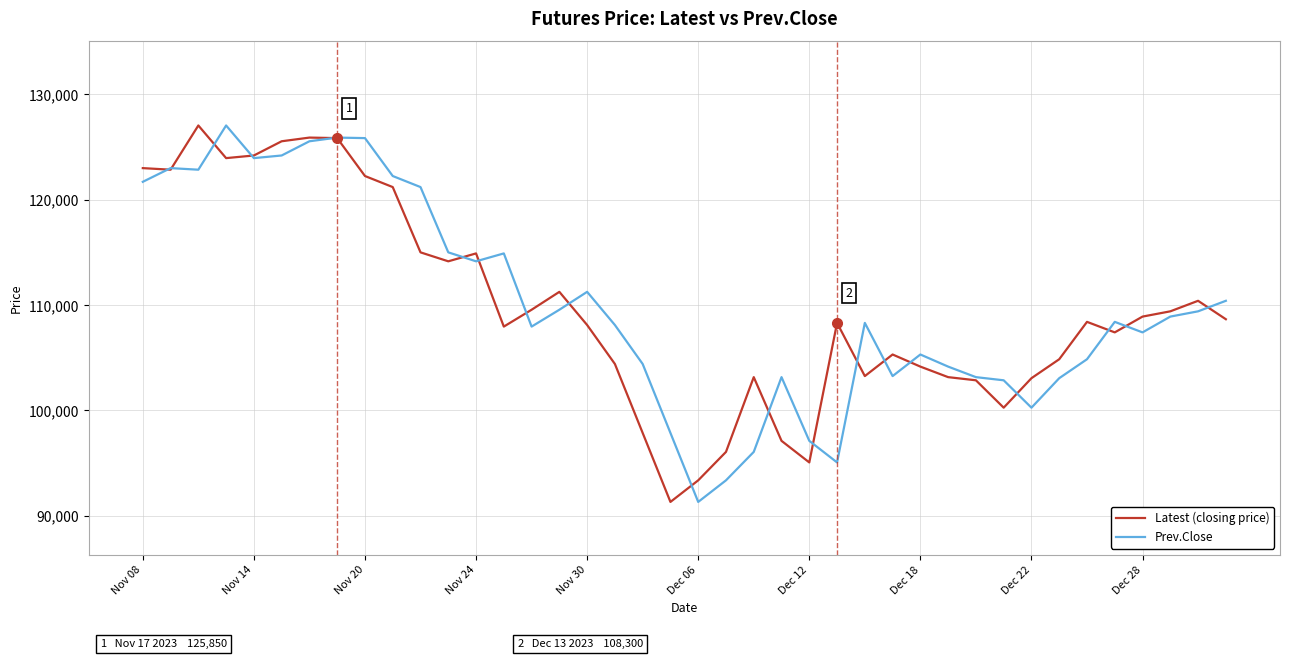

What is the minimum value for Prev.Close?

91300